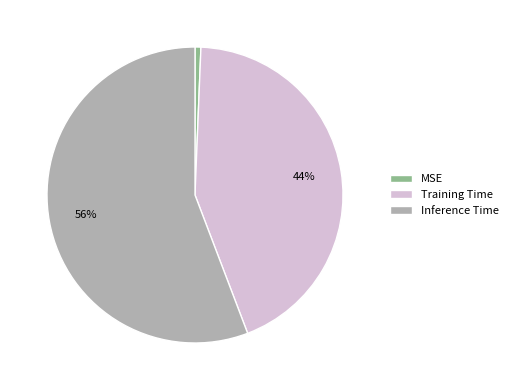

To the nearest percent, what percentage of the pie is MSE?

1%